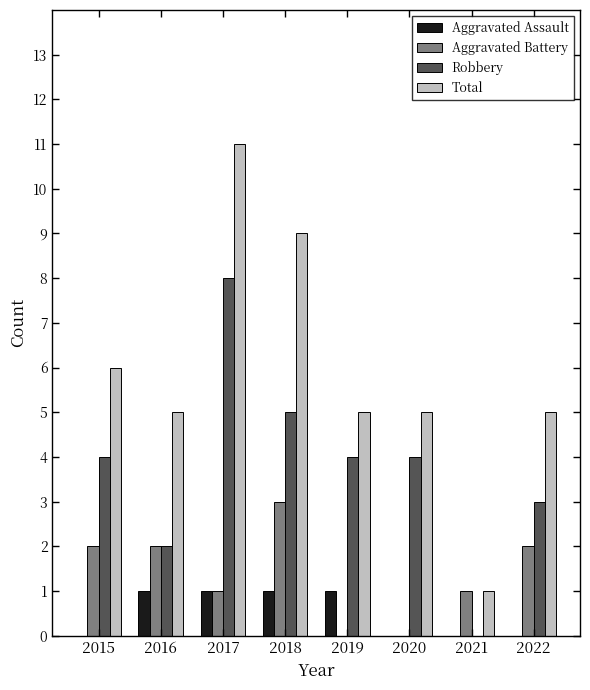

What is the sum of the Aggravated Battery values at 2021 and 2022?

3